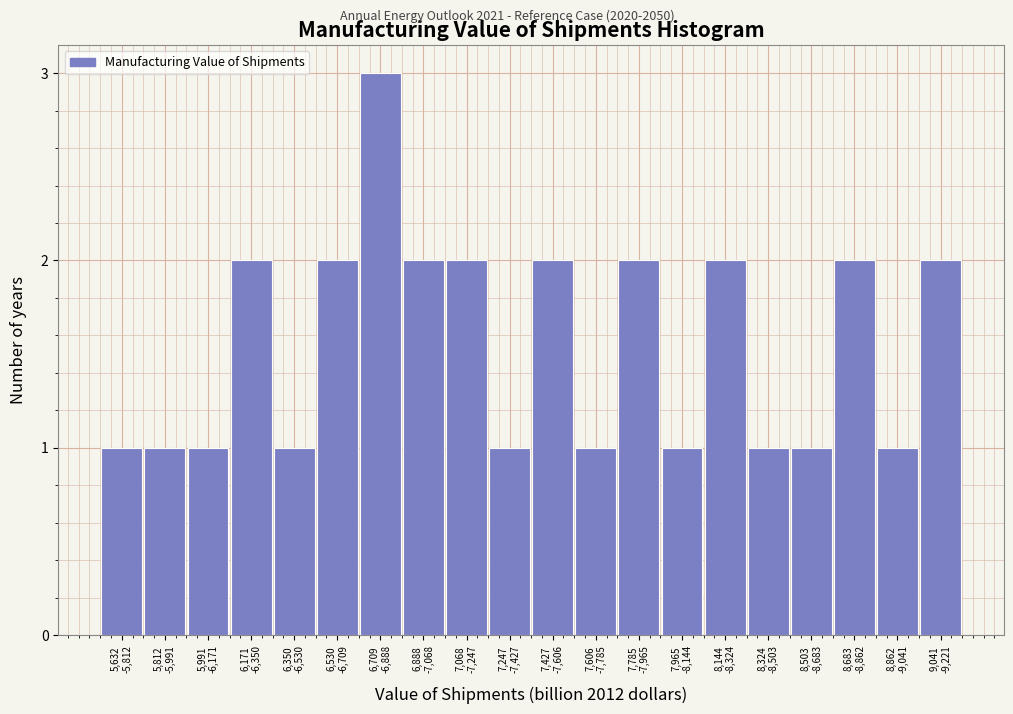

Reading left to right, what are all the values shown in this chart?

1	1	1	2	1	2	3	2	2	1	2	1	2	1	2	1	1	2	1	2